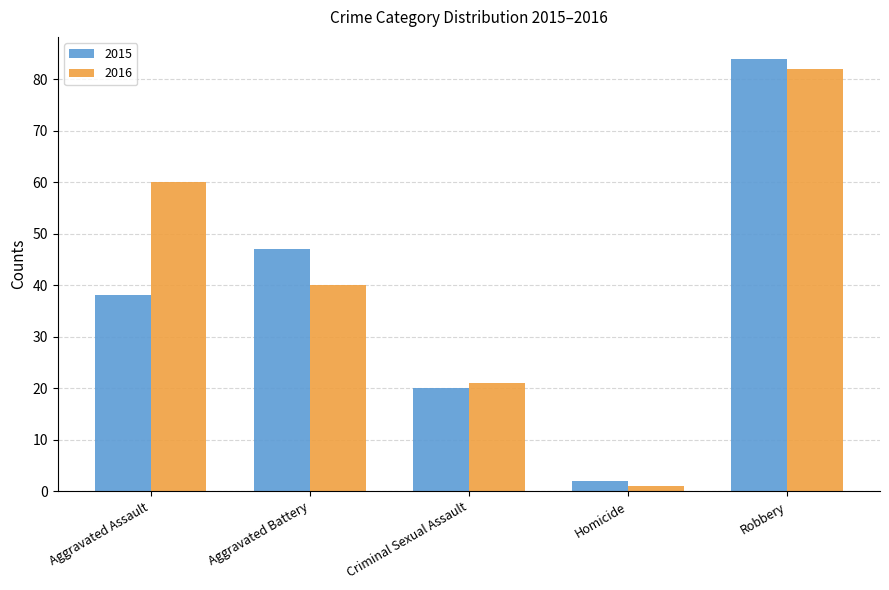

What are all the series names shown in the legend?

2015, 2016